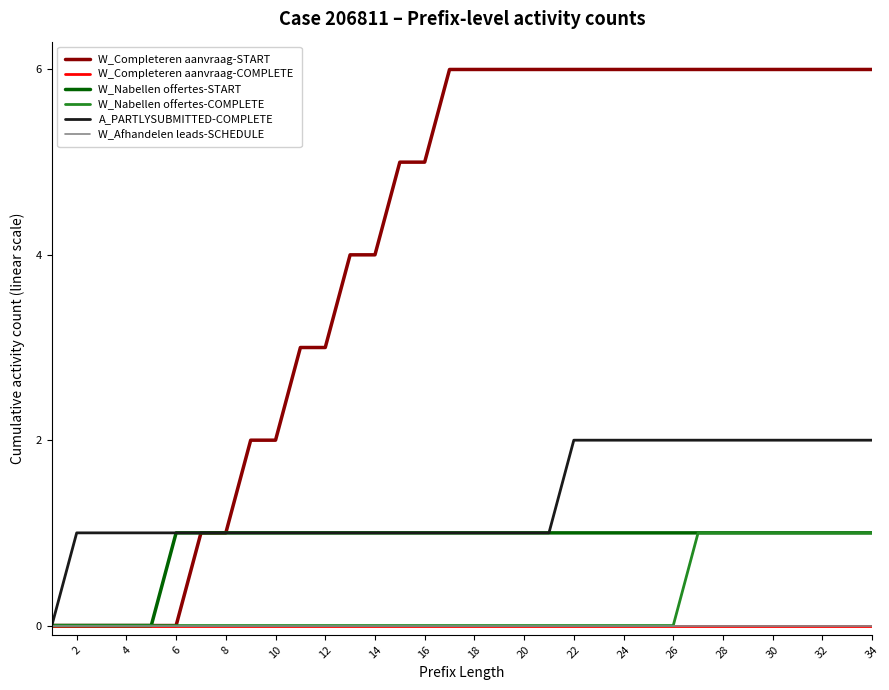

Rank the series by their maximum value, from lowest to highest.

W_Completeren aanvraag-COMPLETE, W_Afhandelen leads-SCHEDULE, W_Nabellen offertes-START, W_Nabellen offertes-COMPLETE, A_PARTLYSUBMITTED-COMPLETE, W_Completeren aanvraag-START